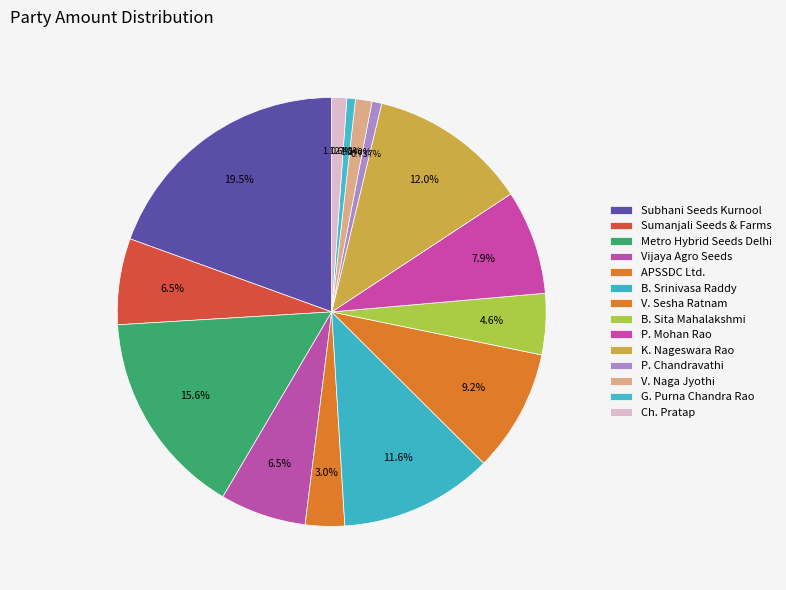

Count the number of slices in the pie.

14